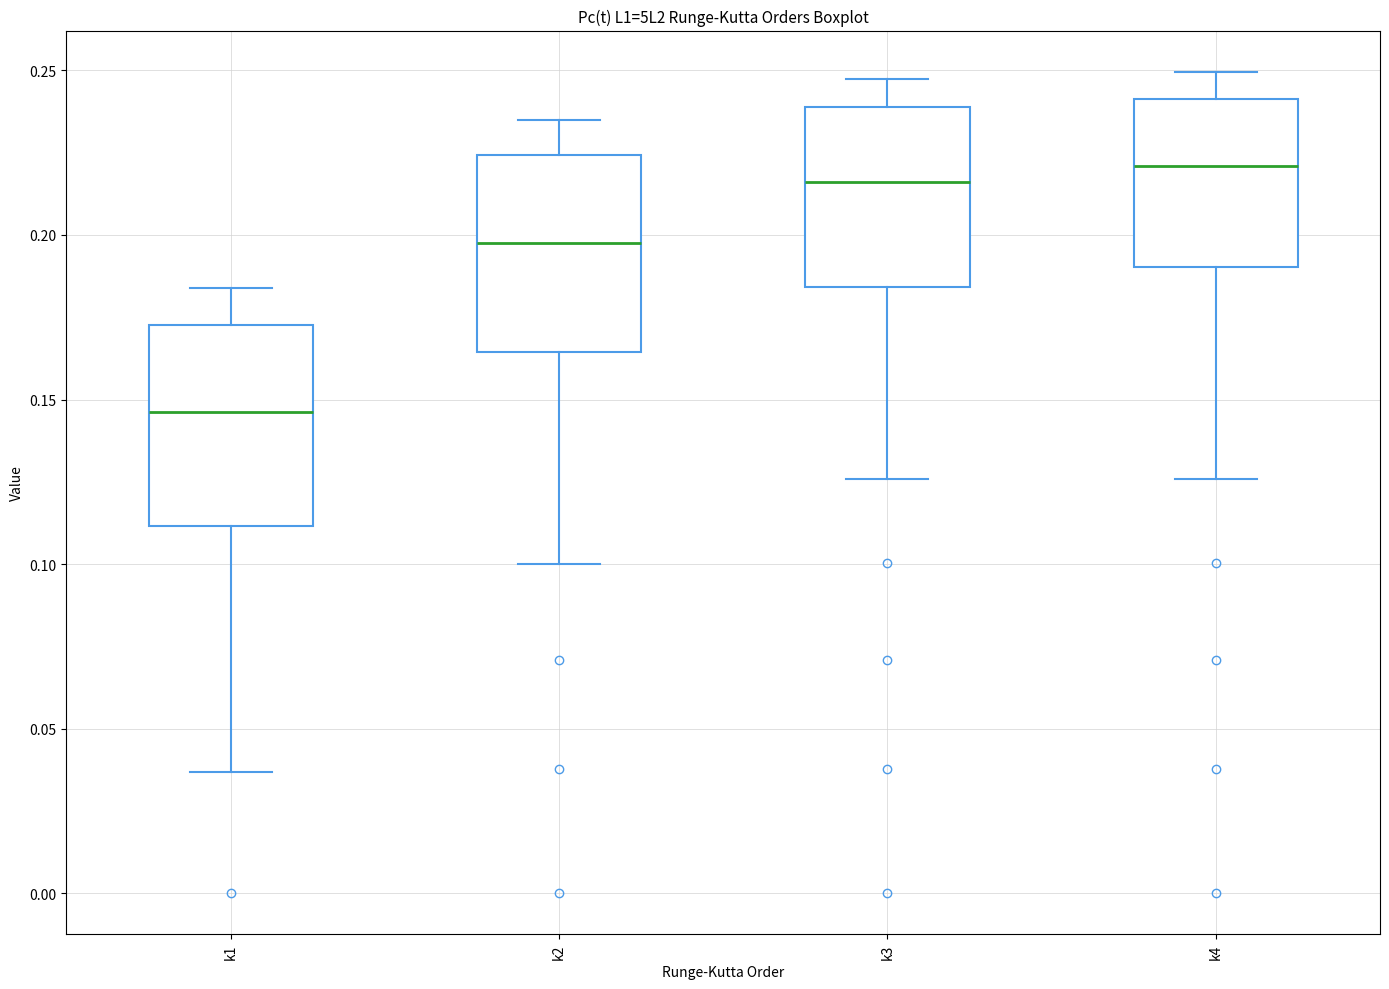

Where is the upper edge of the box for k3 on the y-axis? The values are not printed on the chart, so give them approximately, as read against the axis.

0.240